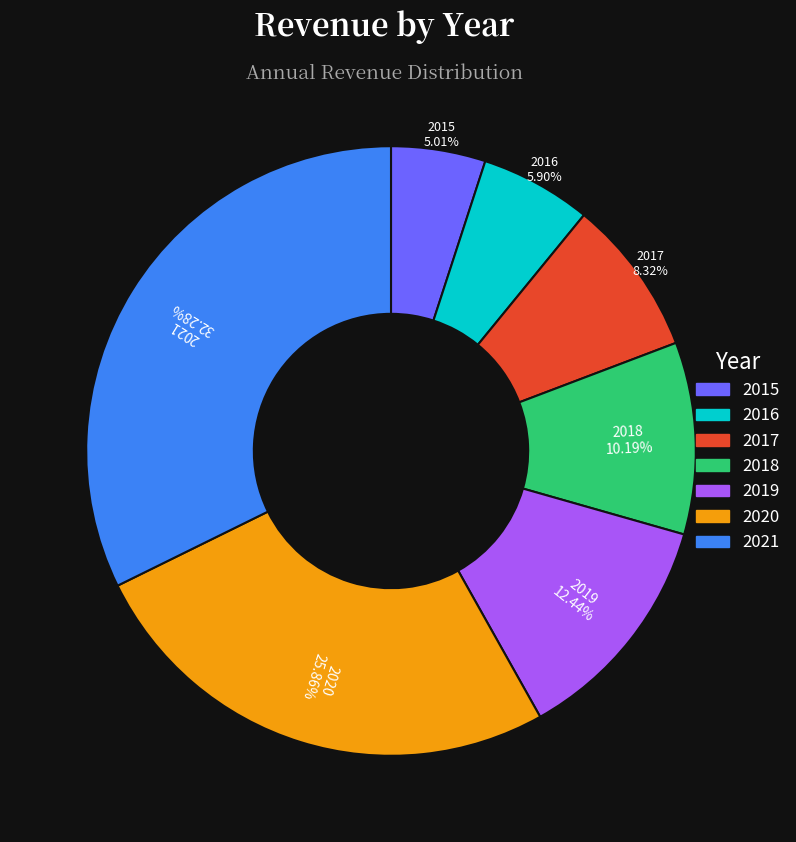

What is the largest slice in the pie chart?

2021